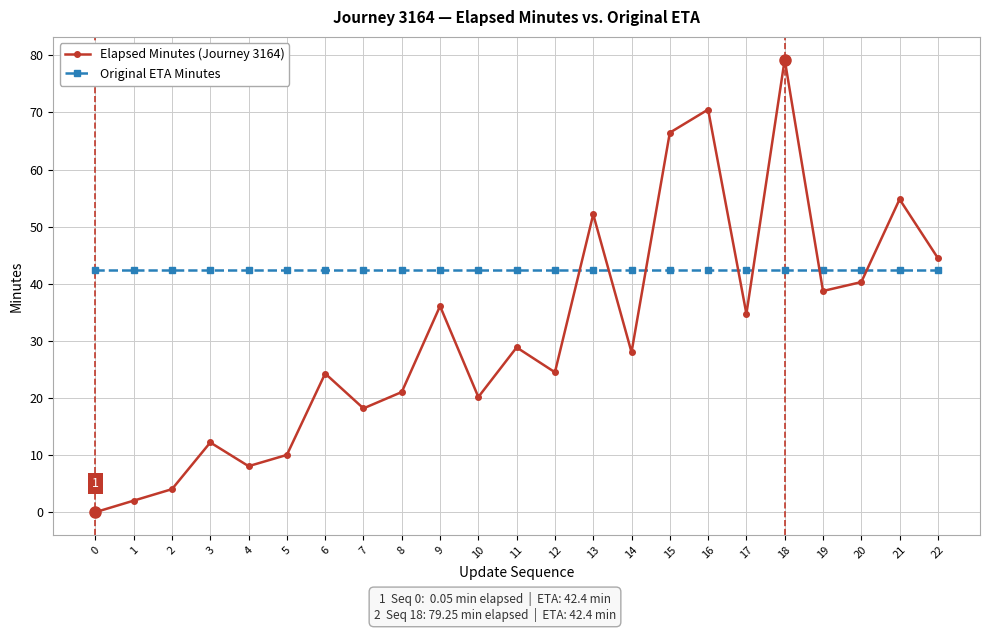

List the series in order of their peak value, highest first.

Elapsed Minutes (Journey 3164), Original ETA Minutes